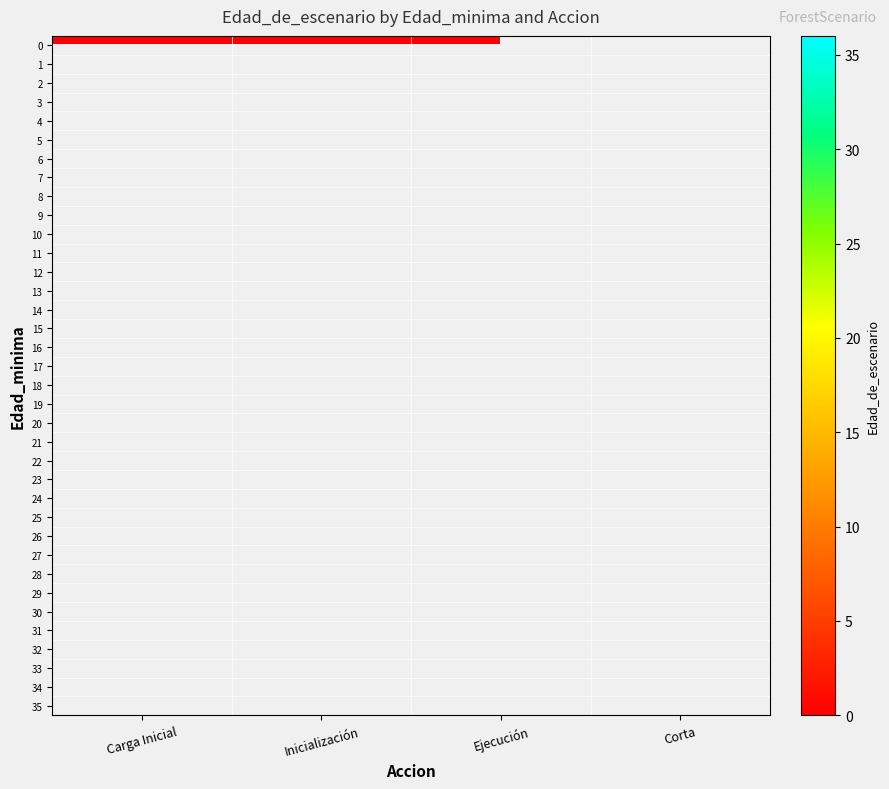

Between Ejecución and Corta, which is larger?

Corta